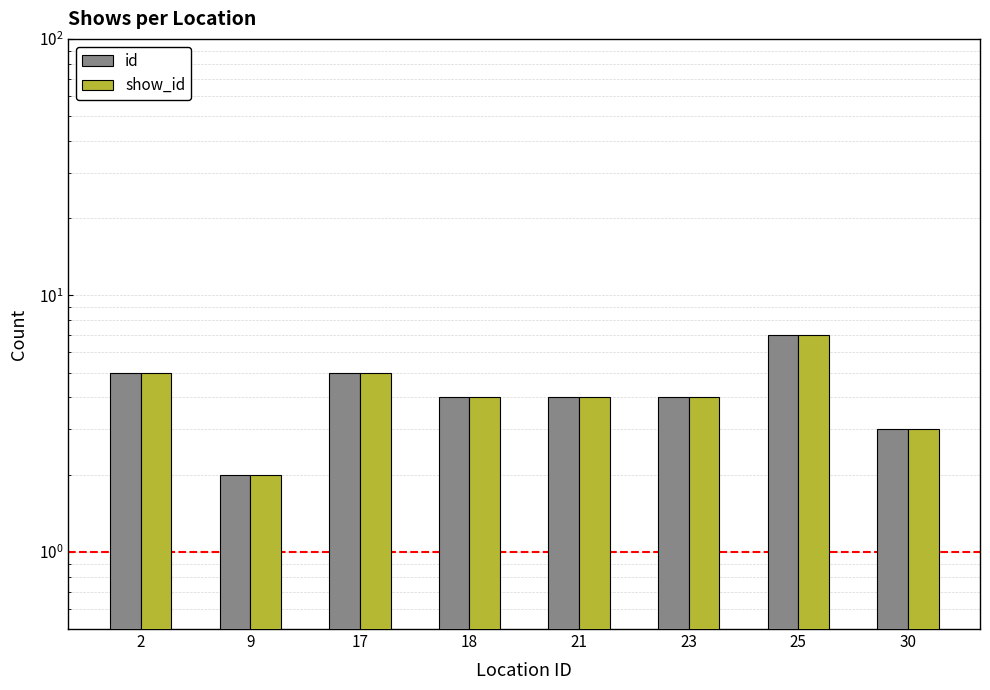

The show_id series shows 7 at 25. True or false?

True